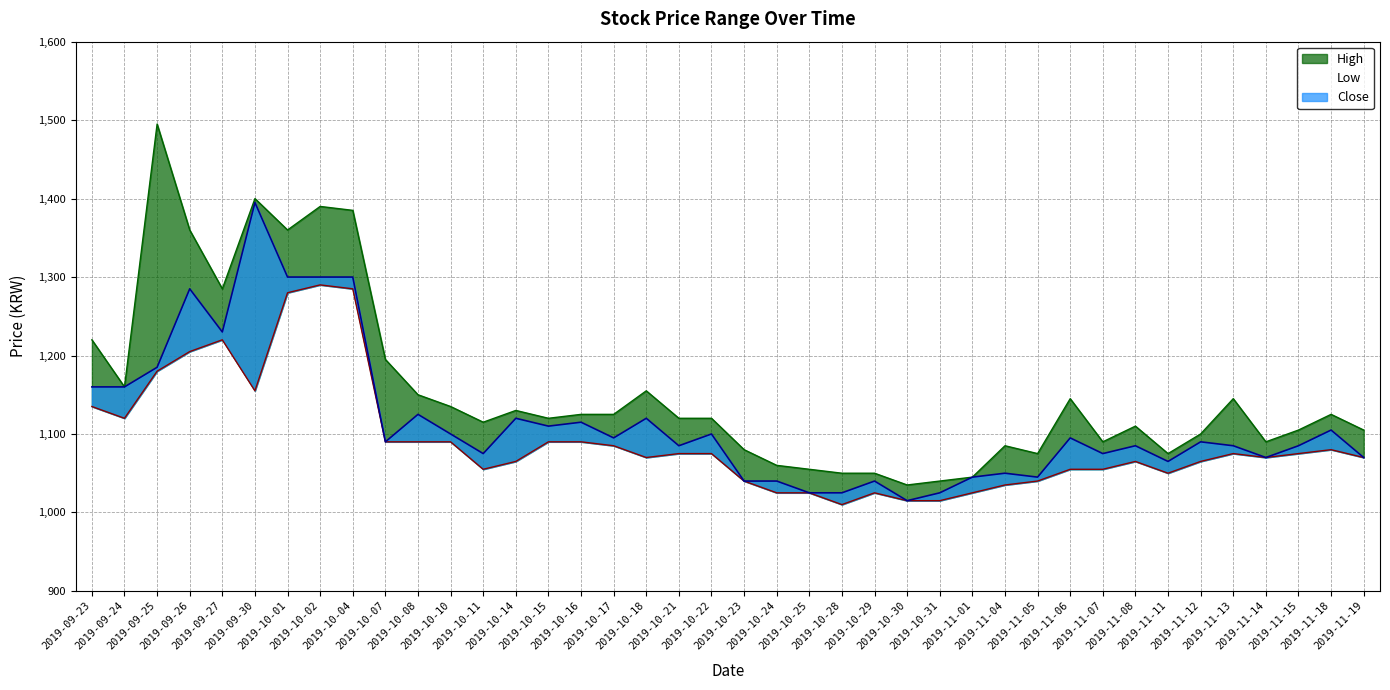

Reading right to left, what are all the values shown in this chart?

High: 1105	1125	1105	1090	1145	1100	1075	1110	1090	1145	1075	1085	1045	1040	1035	1050	1050	1055	1060	1080	1120	1120	1155	1125	1125	1120	1130	1115	1135	1150	1195	1385	1390	1360	1400	1285	1360	1495	1160	1220
Low: 1070	1080	1075	1070	1075	1065	1050	1065	1055	1055	1040	1035	1025	1015	1015	1025	1010	1025	1025	1040	1075	1075	1070	1085	1090	1090	1065	1055	1090	1090	1090	1285	1290	1280	1155	1220	1205	1180	1120	1135
Close: 1070	1105	1085	1070	1085	1090	1065	1085	1075	1095	1045	1050	1045	1025	1015	1040	1025	1025	1040	1040	1100	1085	1120	1095	1115	1110	1120	1075	1100	1125	1090	1300	1300	1300	1395	1230	1285	1185	1160	1160